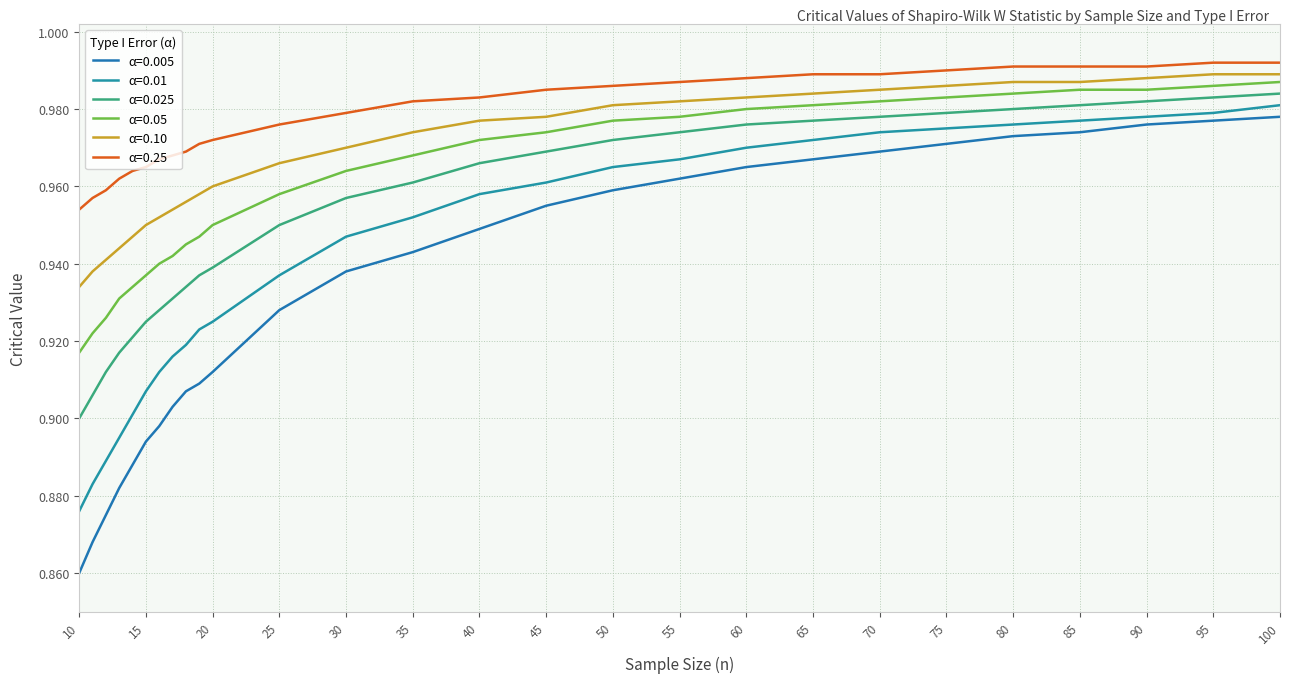

What is the sum of all α=0.25 values?

26.4